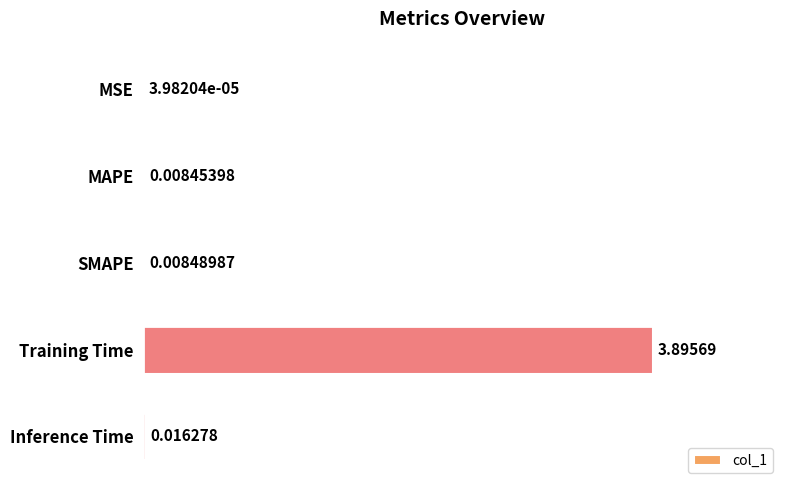

What is the sum of all values?

3.9